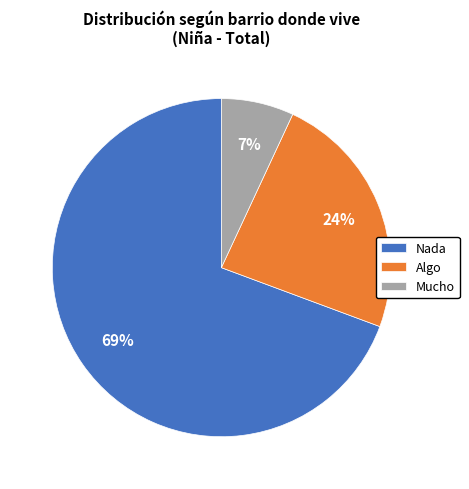

What is the smallest slice in the pie chart?

Mucho